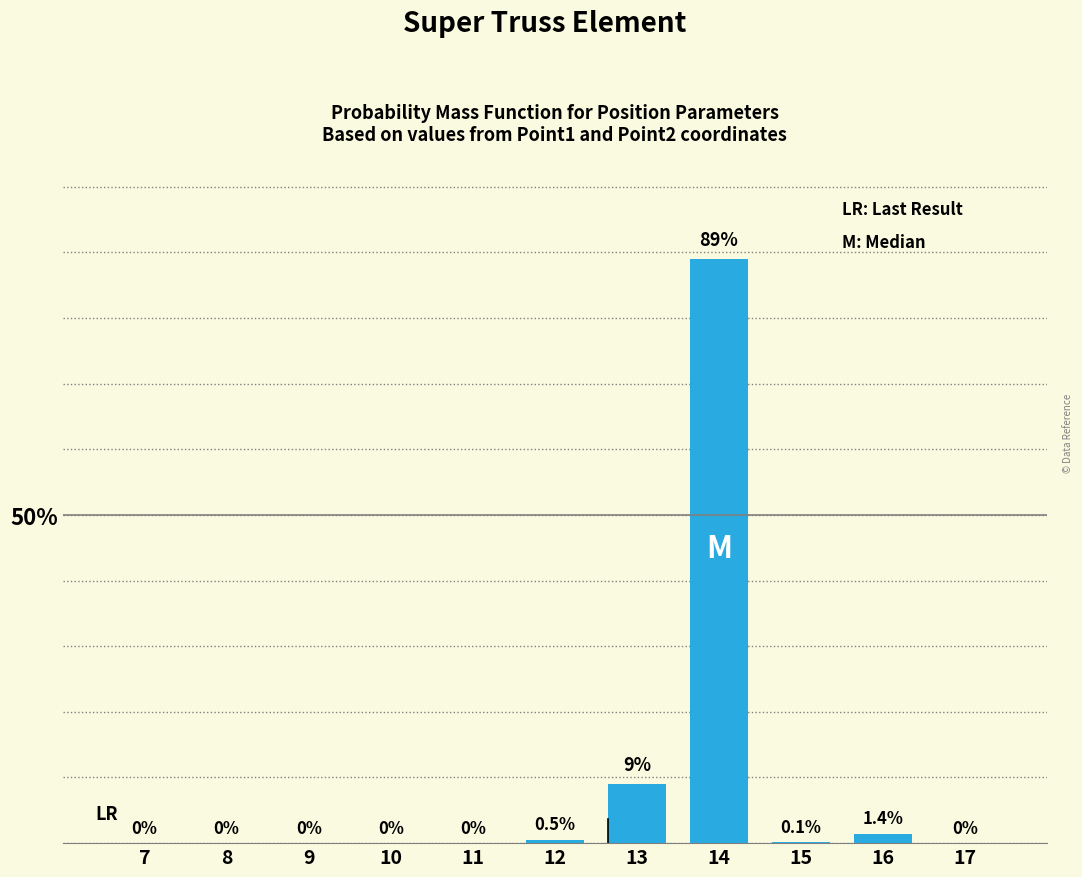

Reading right to left, list all the values displayed in this chart.

17=0.0	16=1.4	15=0.1	14=89.0	13=9.0	12=0.5	11=0.0	10=0.0	9=0.0	8=0.0	7=0.0